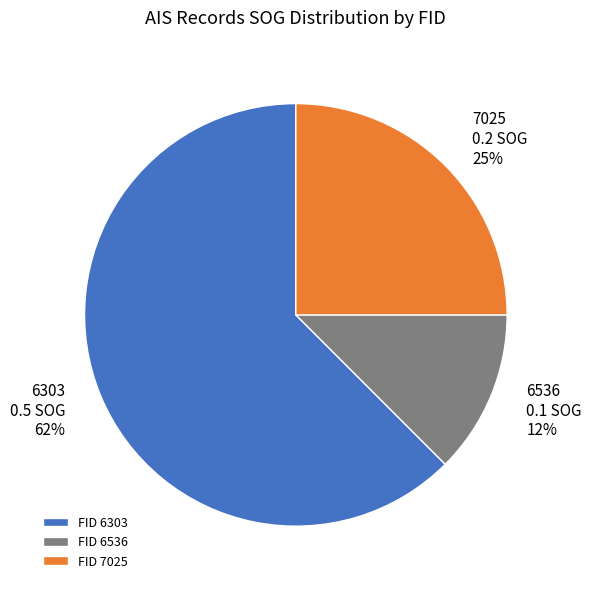

True or false: 7025 accounts for 19% of the total.

False